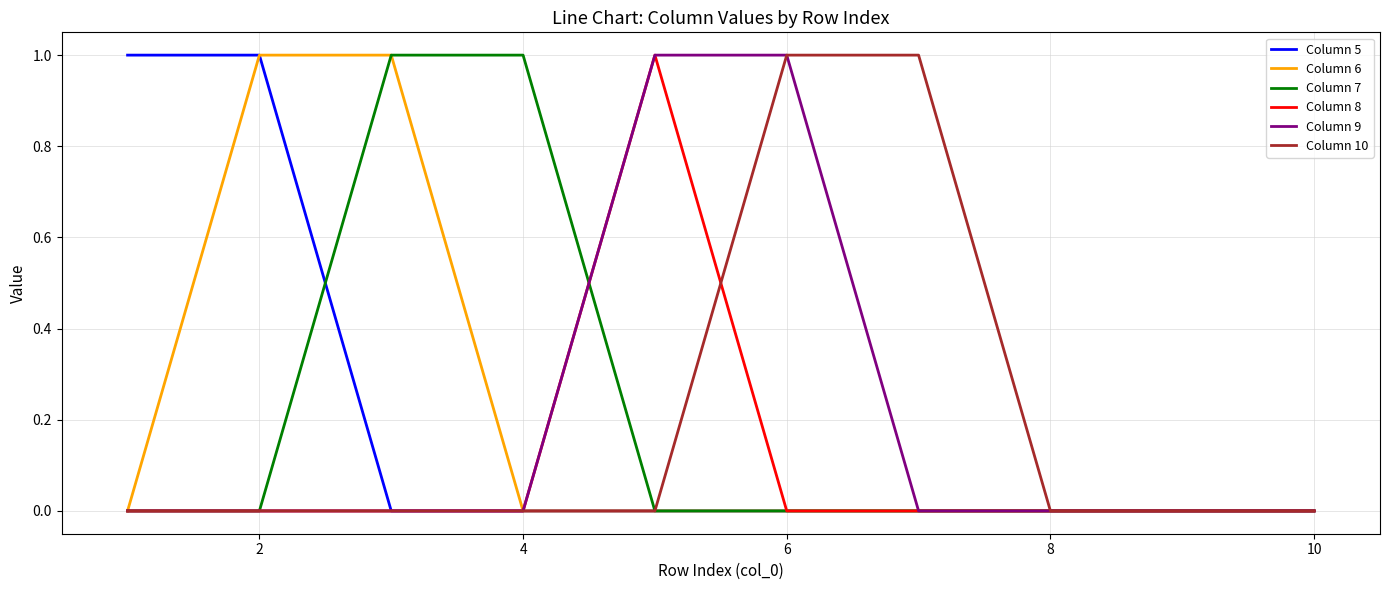

Is it true that Column 7 equals -1 at 10?

False